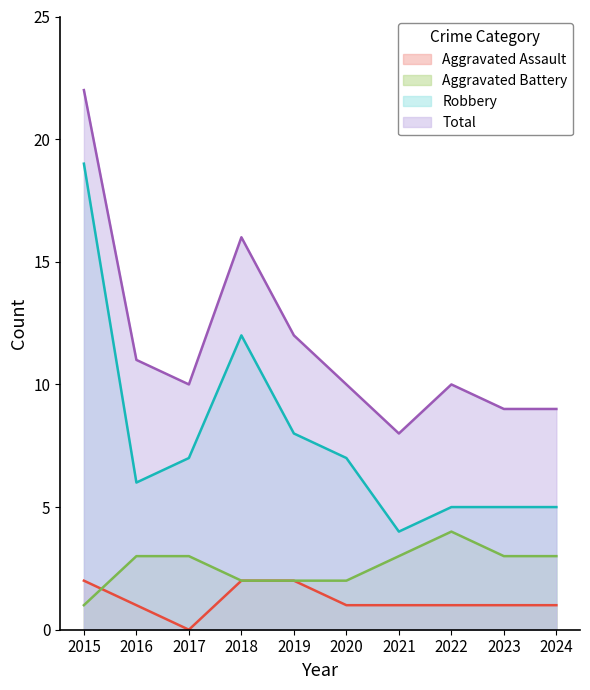

Which has a higher value, 2018 or 2016?

2018